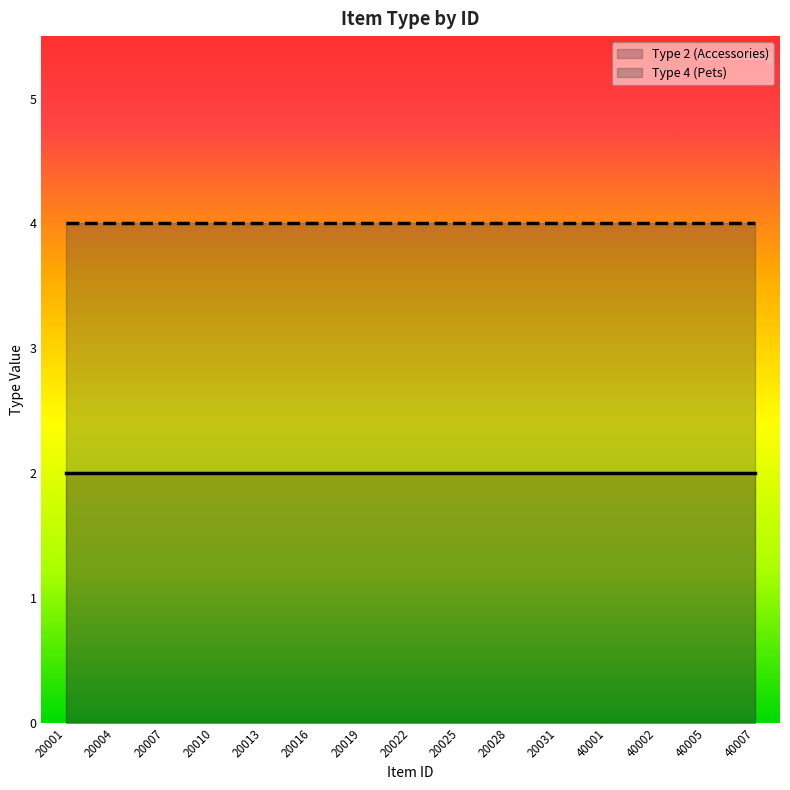

Which series changed the most between 20016 and 20025?

Type 2 (Accessories)